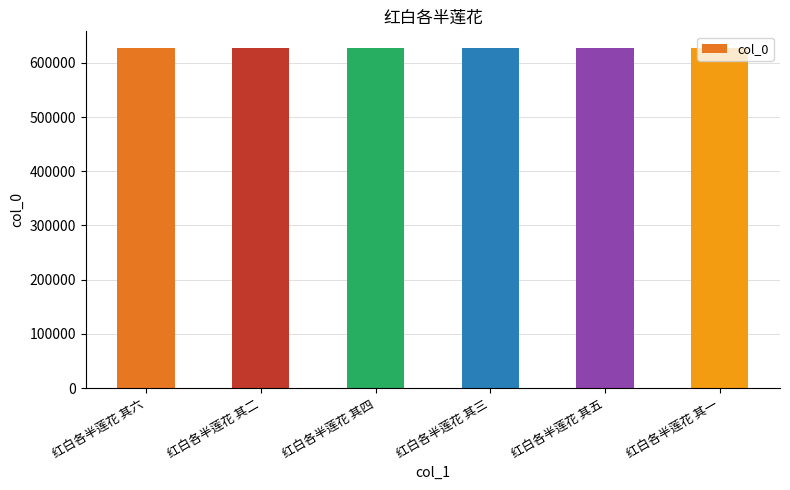

Count the values in the range 626815 to 626818.

4